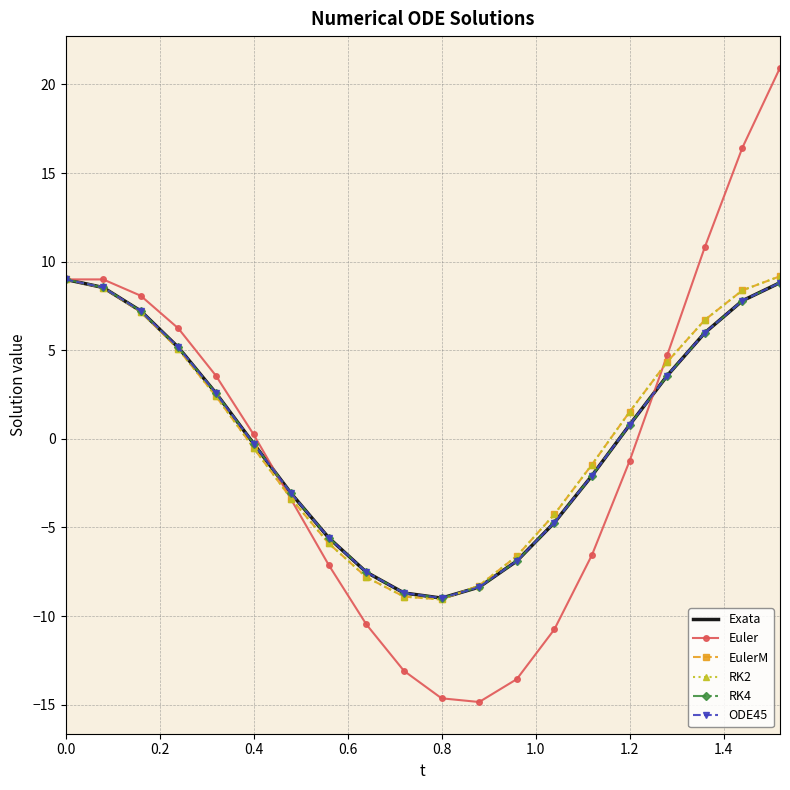

True or false: Euler has more than 1 interior local peaks.

False